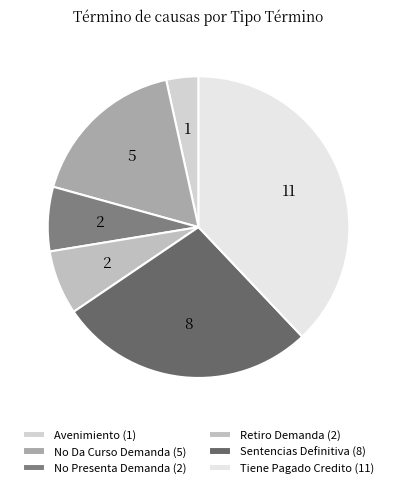

To the nearest percent, what percentage of the pie is No Presenta Demanda?

7%